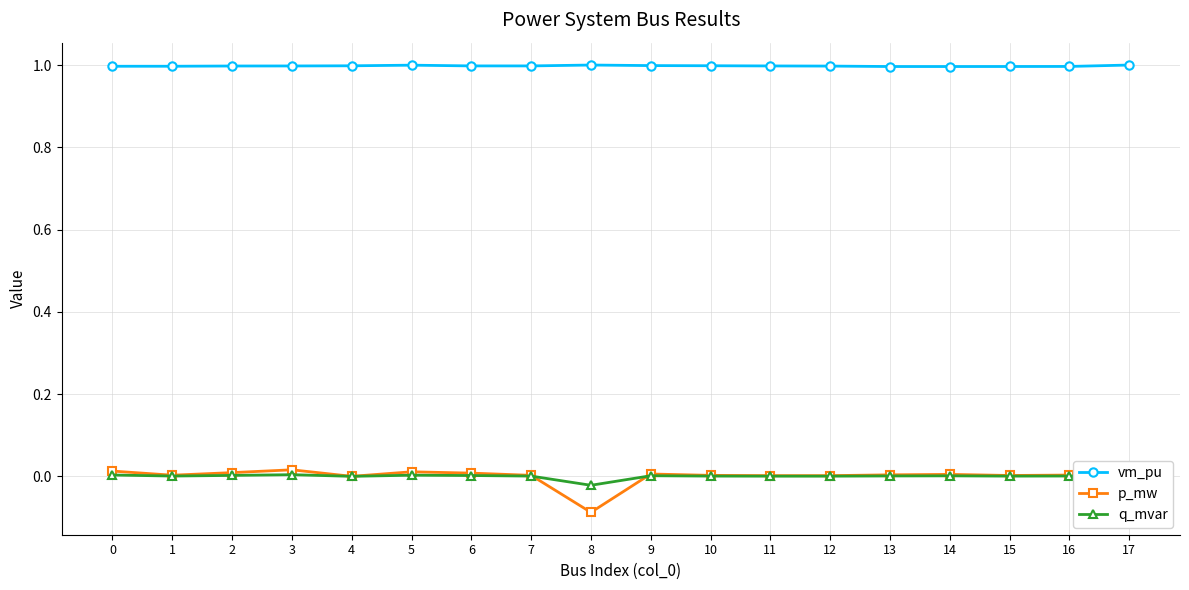

Which series has the largest range (max minus min)?

p_mw